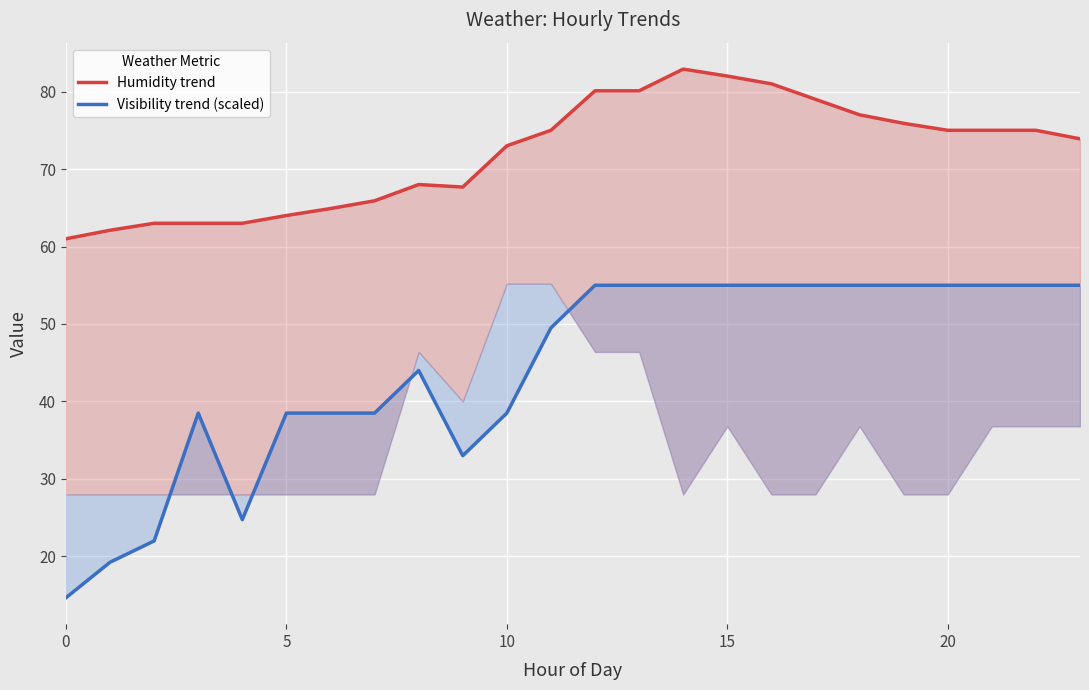

Between 6 and 23, which series saw the biggest shift?

Visibility trend (scaled)